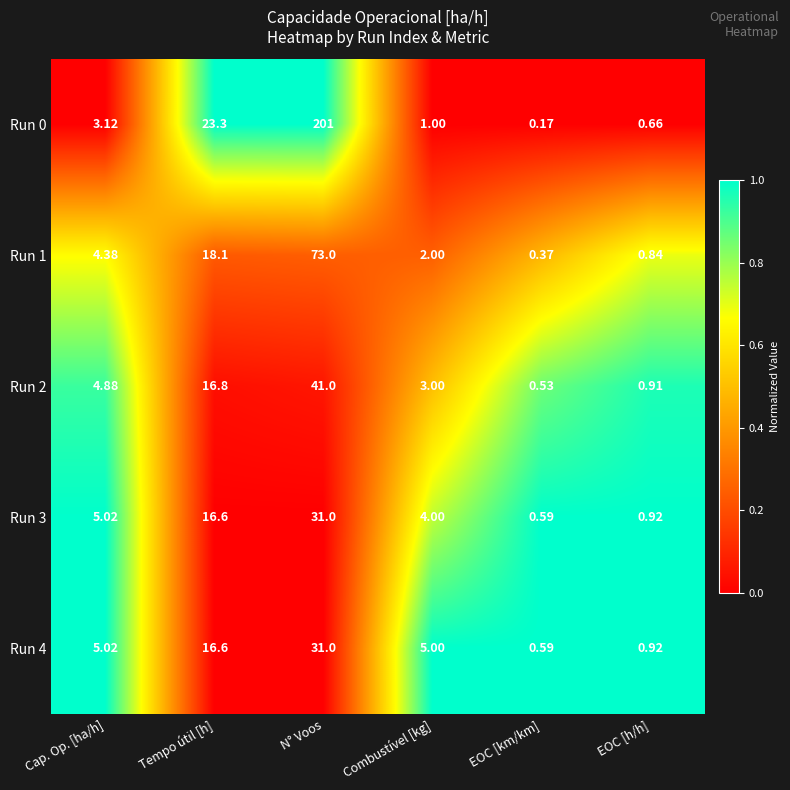

Is the value of Run 0 at Tempo útil [h] greater than the value of Run 4 at EOC [h/h]?

Yes